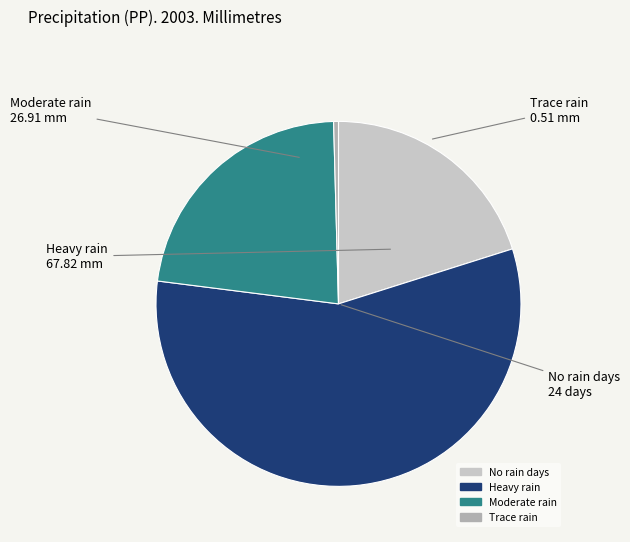

Is there a majority slice in this chart?

Yes